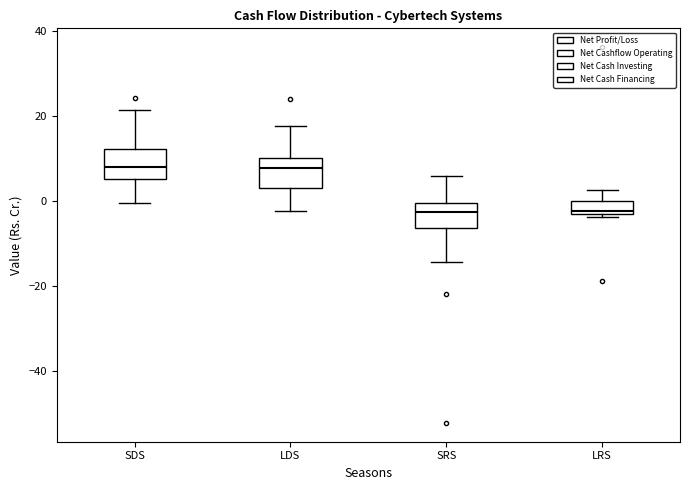

Where is the upper edge of the box for LDS on the y-axis? The values are not printed on the chart, so give them approximately, as read against the axis.

10